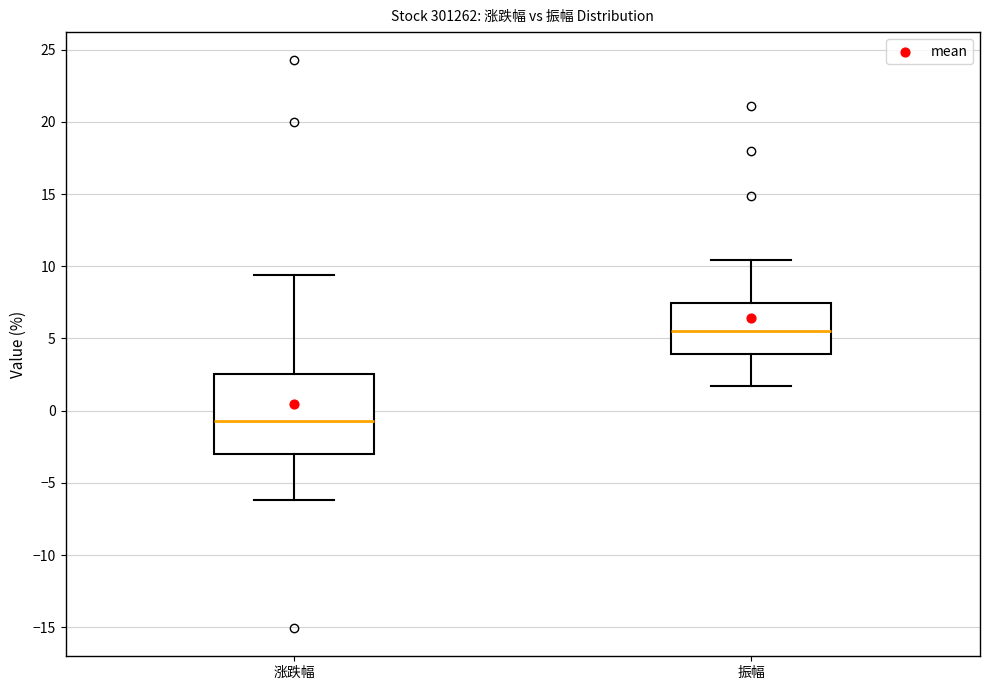

Reading left to right, transcribe this box plot: for each box, give where its median line is, the range the box spans, and where its two whiskers end, as read against the y-axis. The values are not printed on the chart, so give them approximately, as read against the axis.

涨跌幅: median -0.5, box -3.0 to 2.5, whiskers -6.0 to 9.5
振幅: median 5.5, box 4.0 to 7.5, whiskers 1.5 to 10.5